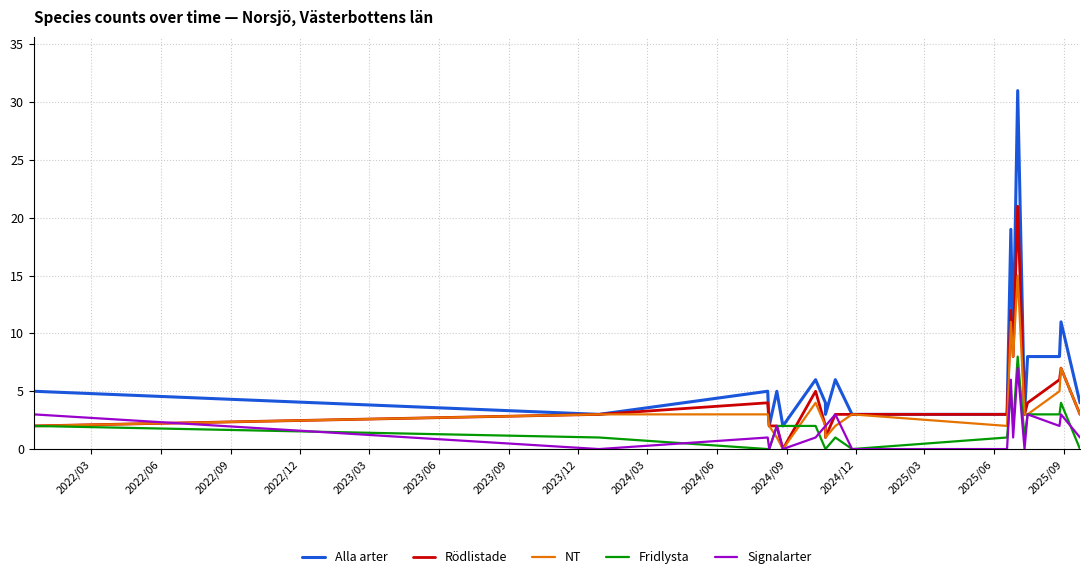

True or false: NT and Rödlistade cross at least once.

False